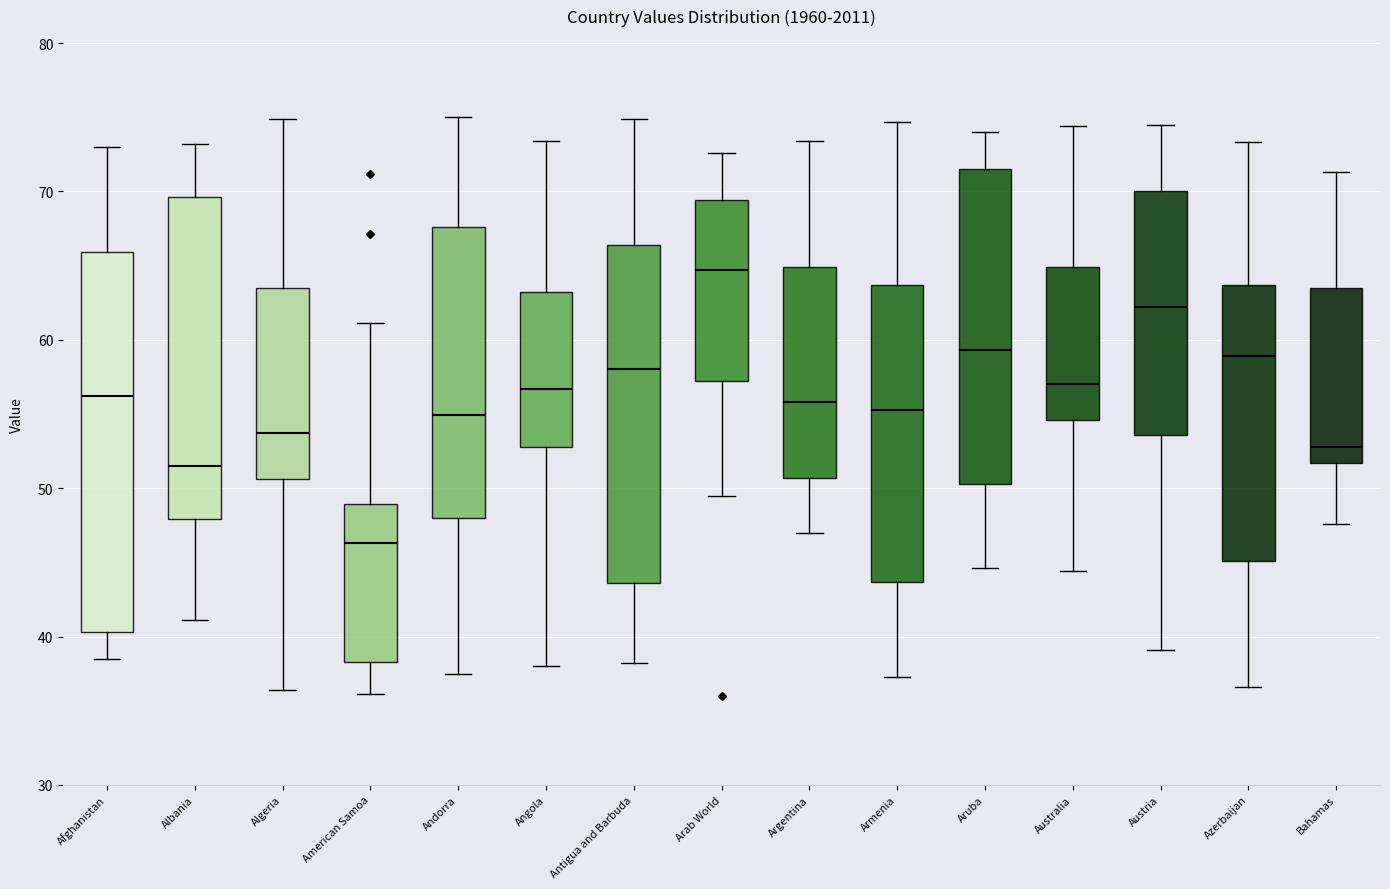

Where is the upper edge of the box for American Samoa on the y-axis? The values are not printed on the chart, so give them approximately, as read against the axis.

49